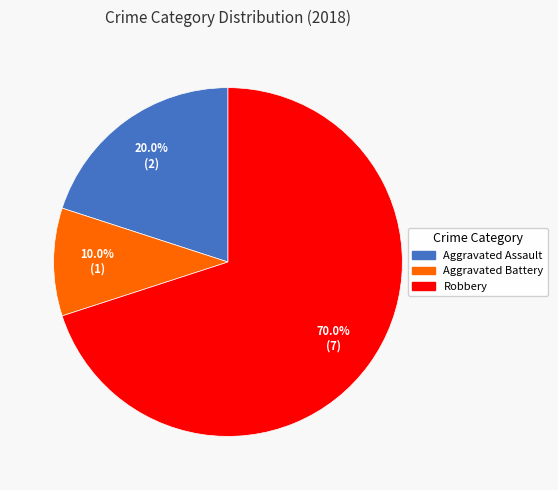

What is the smallest slice in the pie chart?

Aggravated Battery